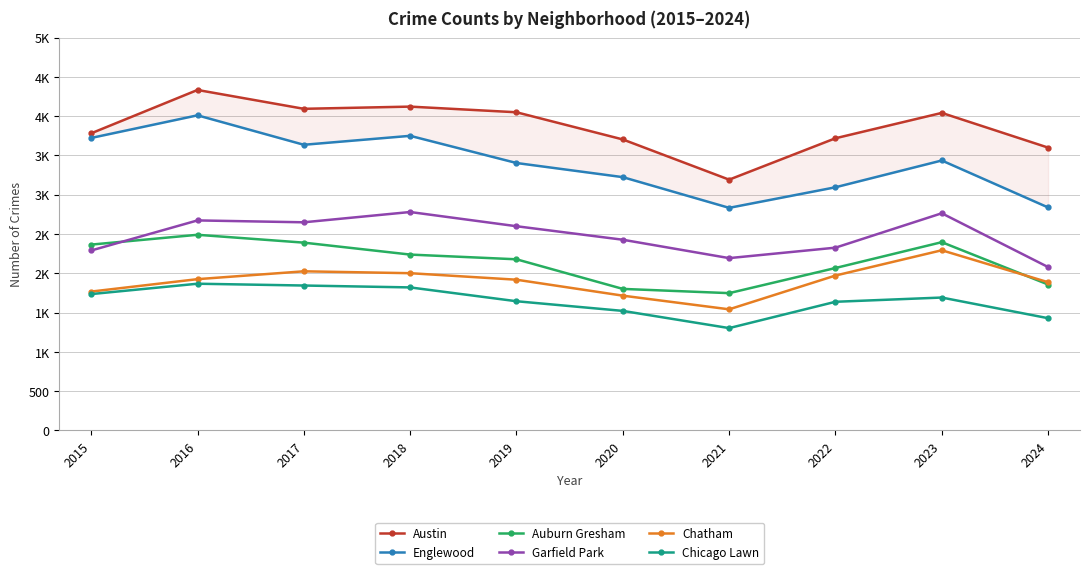

Is it true that Garfield Park equals 3259 at 2021?

False